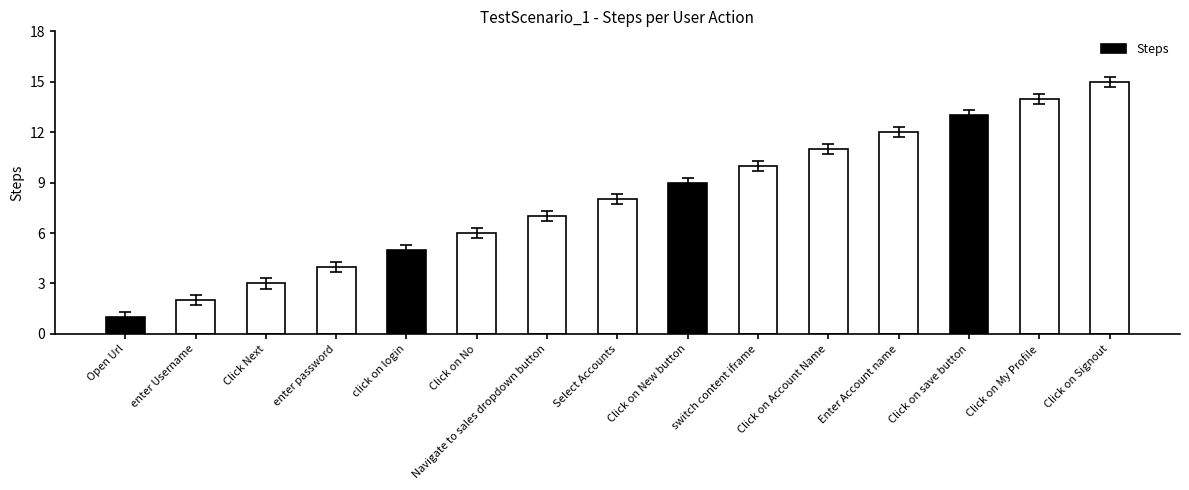

Rank the categories by value from highest to lowest.

Click on Signout, Click on My Profile, Click on save button, Enter Account name, Click on Account Name, switch content iframe, Click on New button, Select Accounts, Navigate to sales dropdown button, Click on No, click on login, enter password, Click Next, enter Username, Open Url